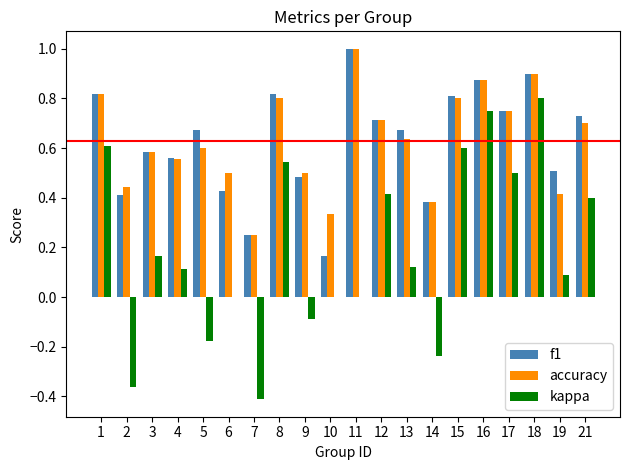

Which series changed the most between 6 and 14?

kappa